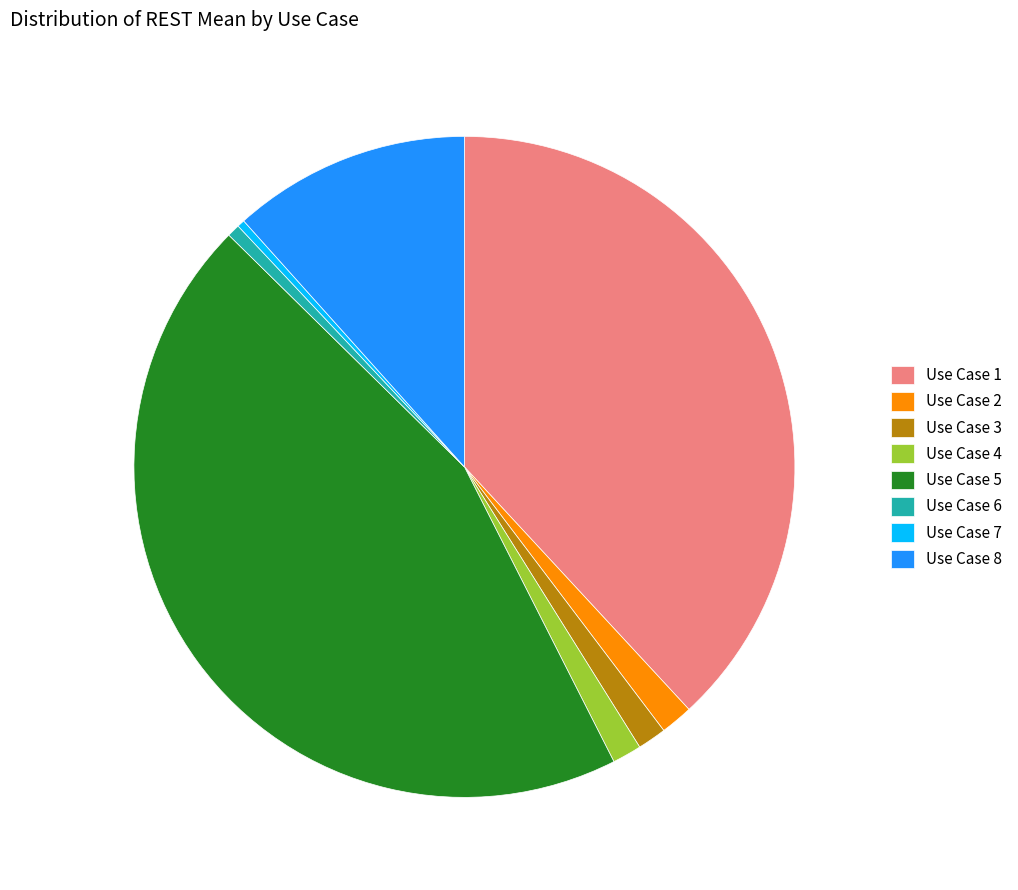

Is the sum of Use Case 2 and Use Case 8 greater than half?

No